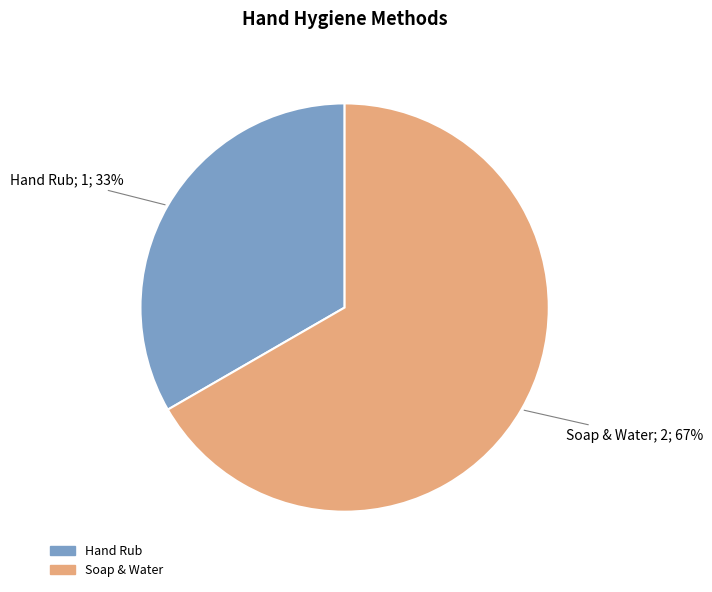

Which category accounts for the majority?

Soap & Water